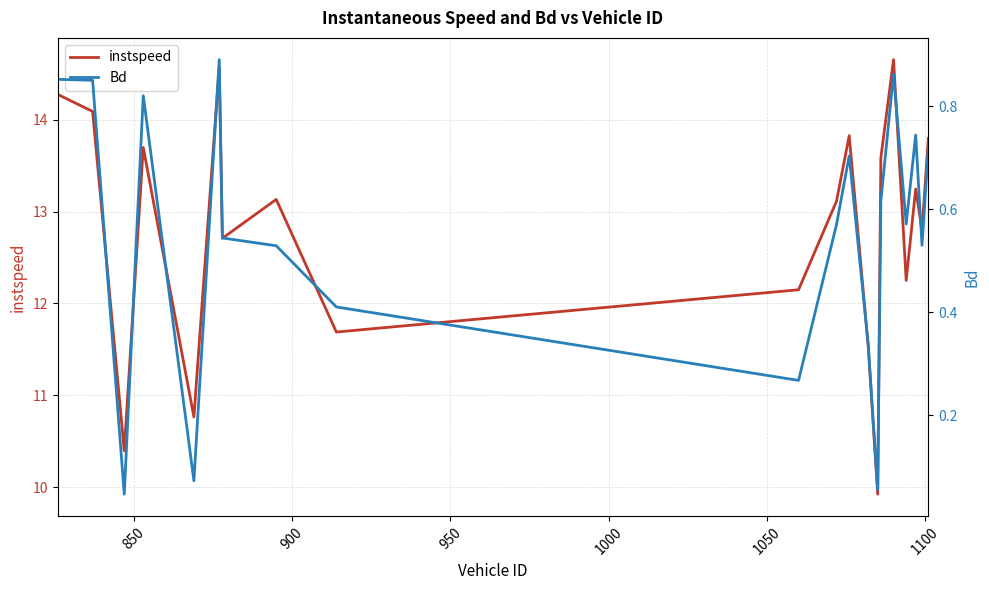

How many interior local peaks does the instspeed series have?

6